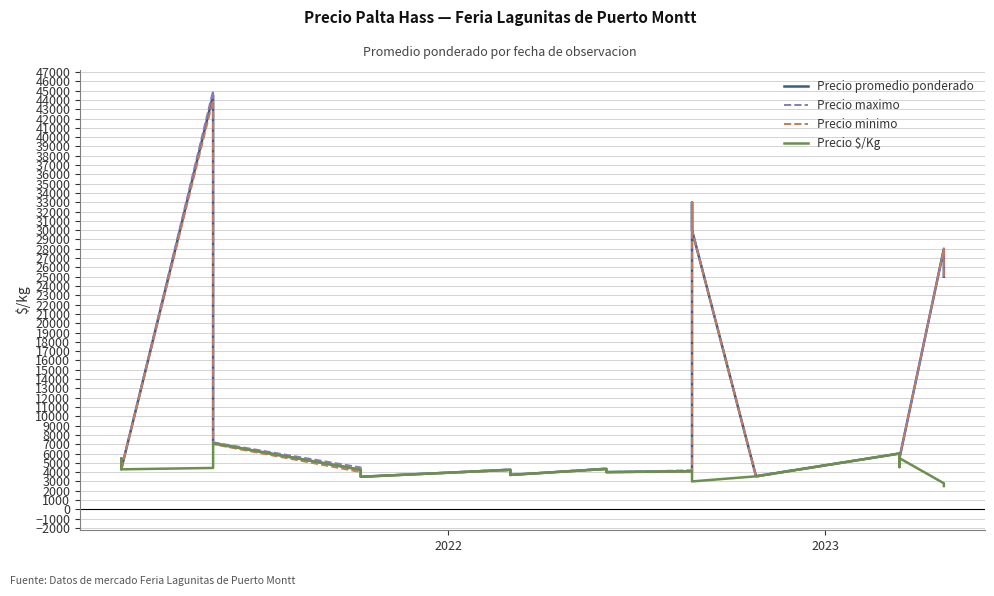

Reading right to left, list all the values displayed in this chart.

Precio promedio ponderado: 25000	28000	5500	4600	5700	6000	3550	30000	33000	4100	4000	4350	3700	4250	3500	4250	7100	44500	4300	5450
Precio maximo: 25000	28000	5500	4700	5700	6000	3600	30000	33000	4200	4000	4400	3700	4300	3500	4500	7200	45000	4300	5500
Precio minimo: 25000	28000	5500	4500	5700	6000	3500	30000	33000	4000	4000	4300	3700	4200	3500	4000	7000	44000	4300	5400
Precio $/Kg: 2500	2800	5500	4600	5700	6000	3550	3000	3300	4100	4000	4350	3700	4250	3500	4250	7100	4450	4300	5450